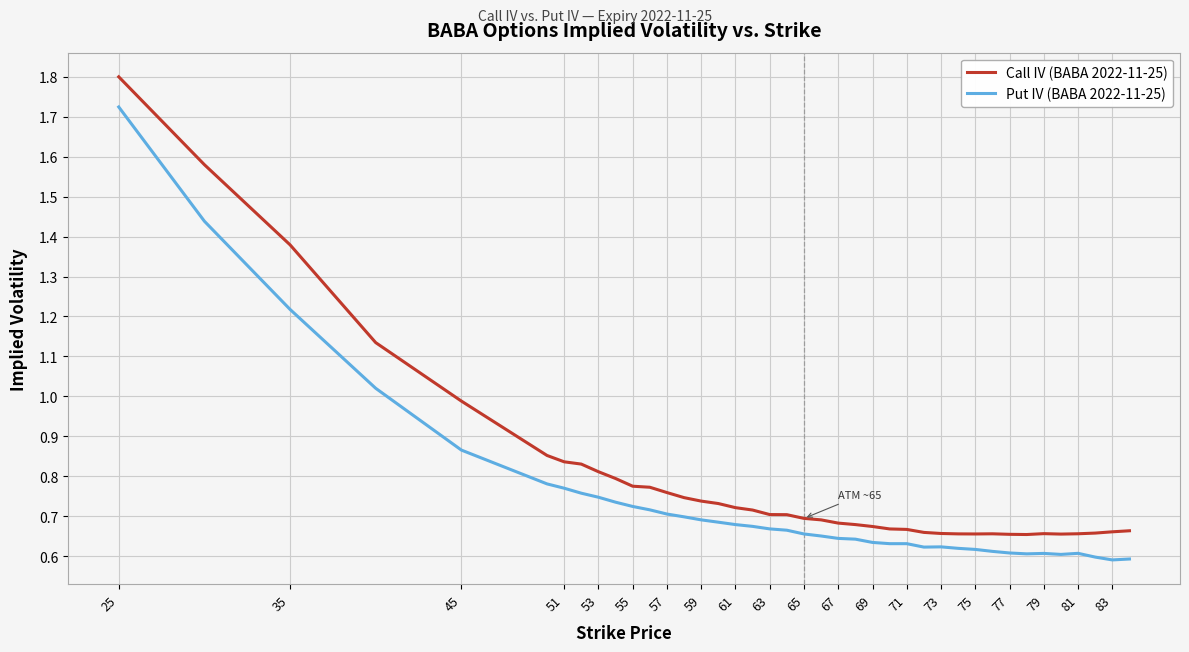

How many series are shown in this chart?

2